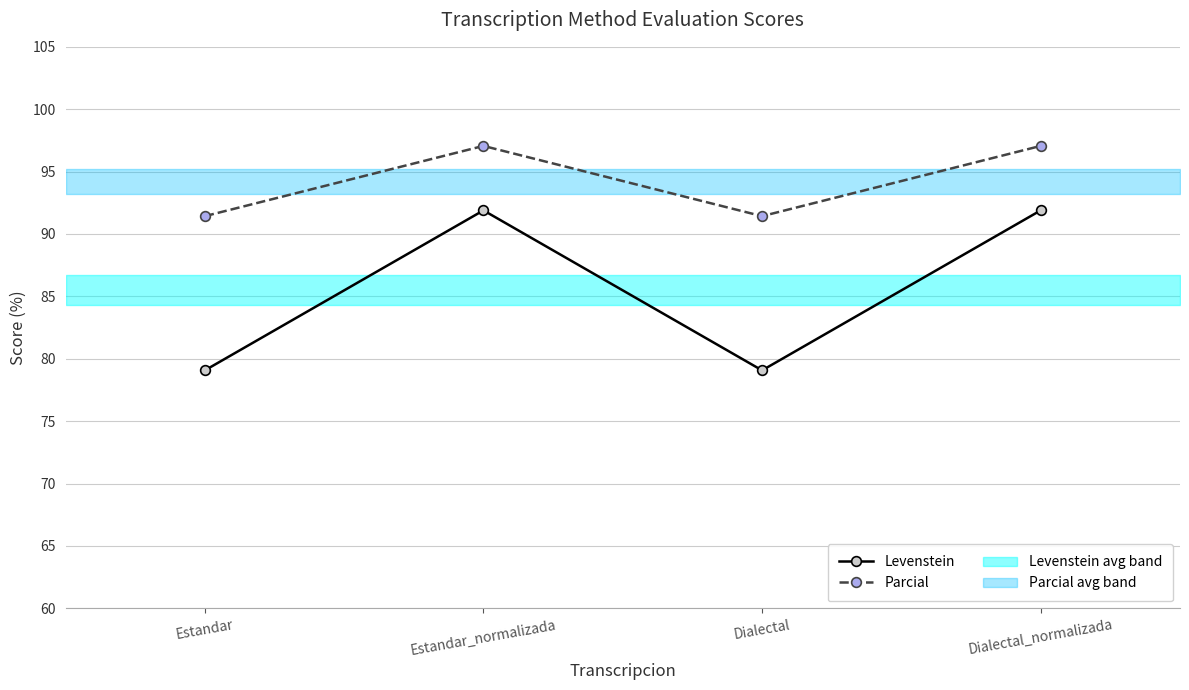

The Levenstein series shows 44.0 at Dialectal_normalizada. True or false?

False